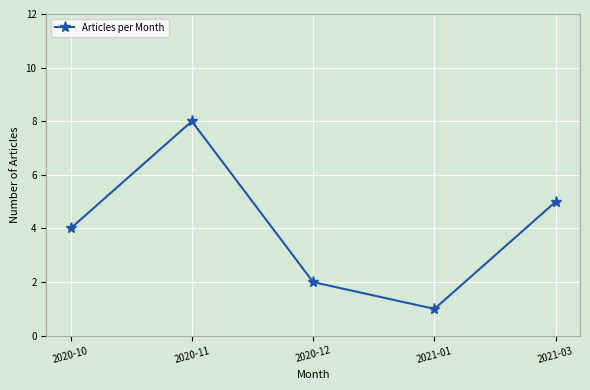

What position from the left is 2021-01?

4